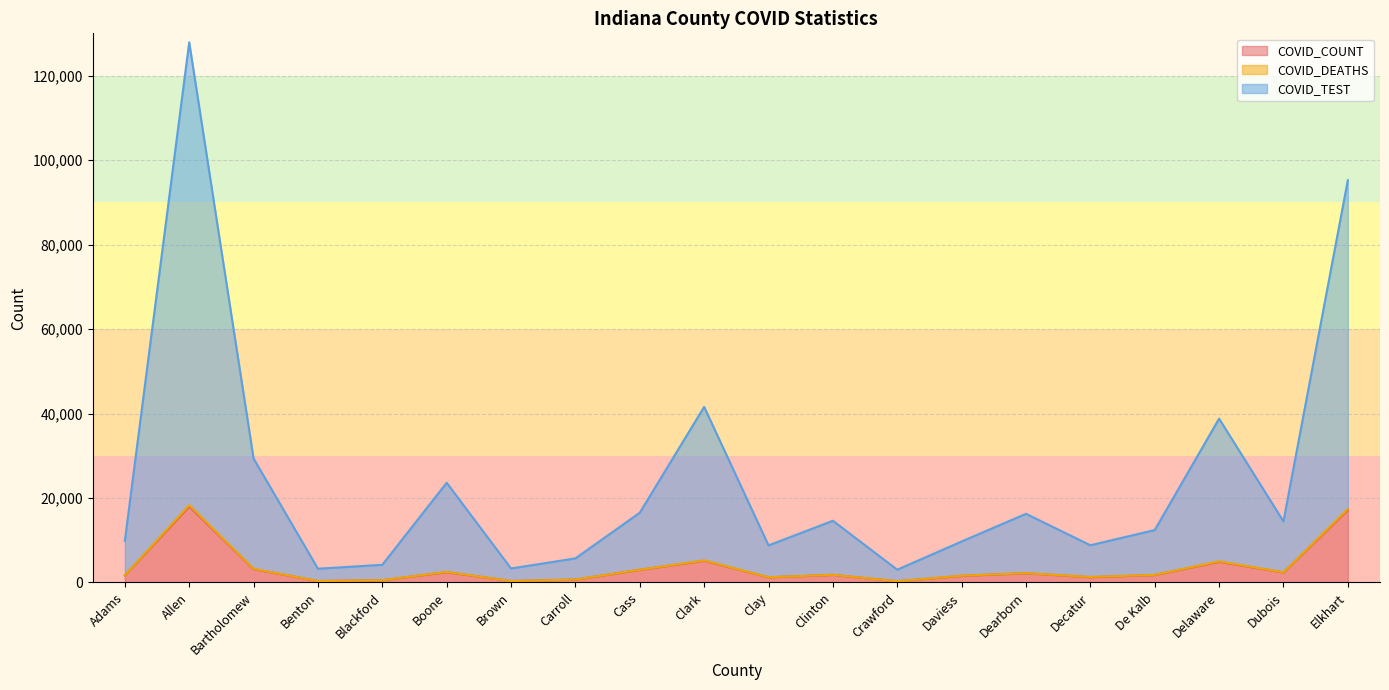

What is the highest value of the COVID_COUNT series?

18010